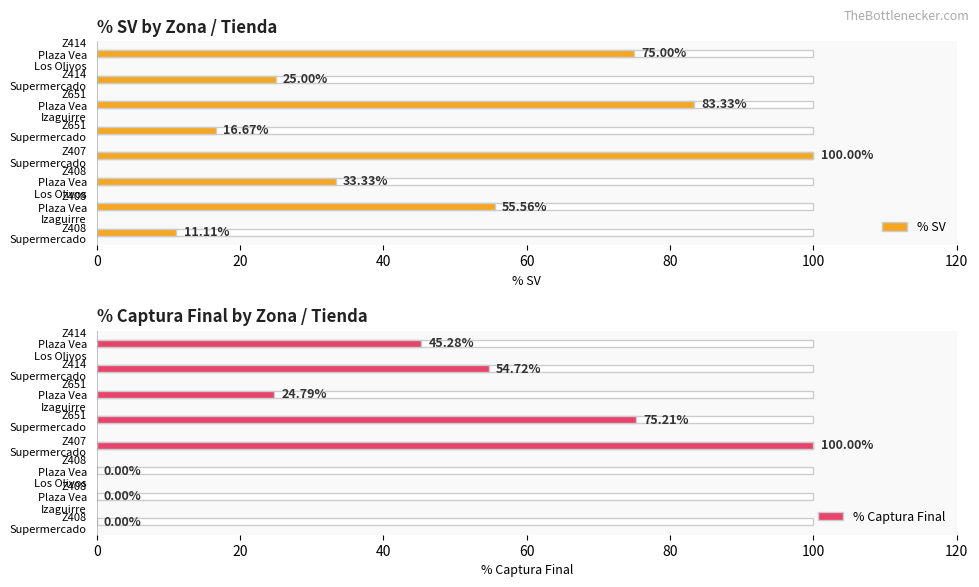

At Z408 Supermercado, list the series in order from smallest to largest.

% Captura Final, % SV